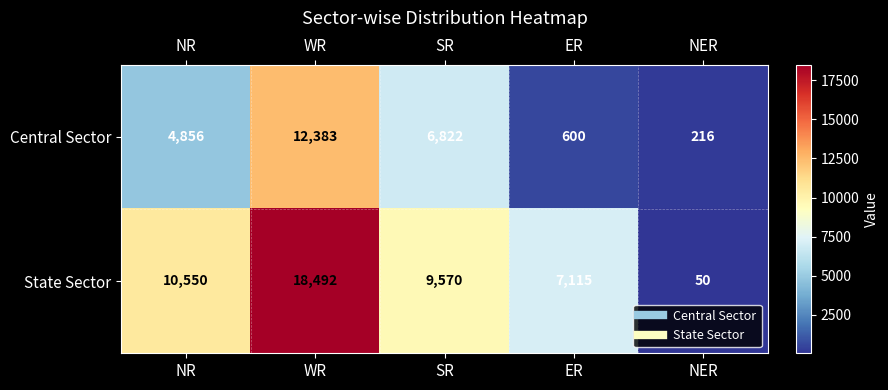

What is the difference between the highest and lowest values at ER?

6515